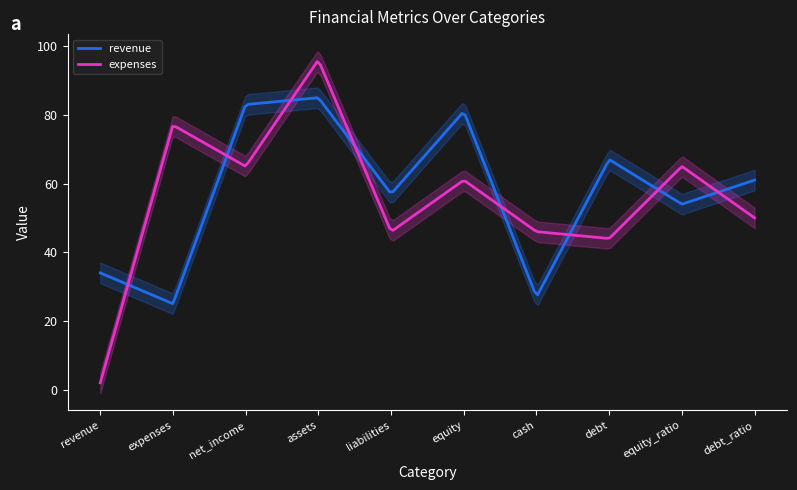

How many times do expenses and revenue cross each other?

8